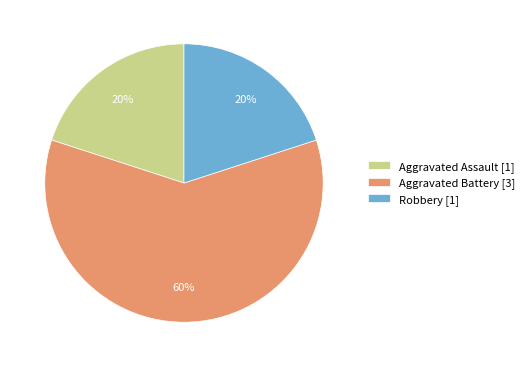

To the nearest percent, what is the difference between the largest and smallest slice percentages?

40%